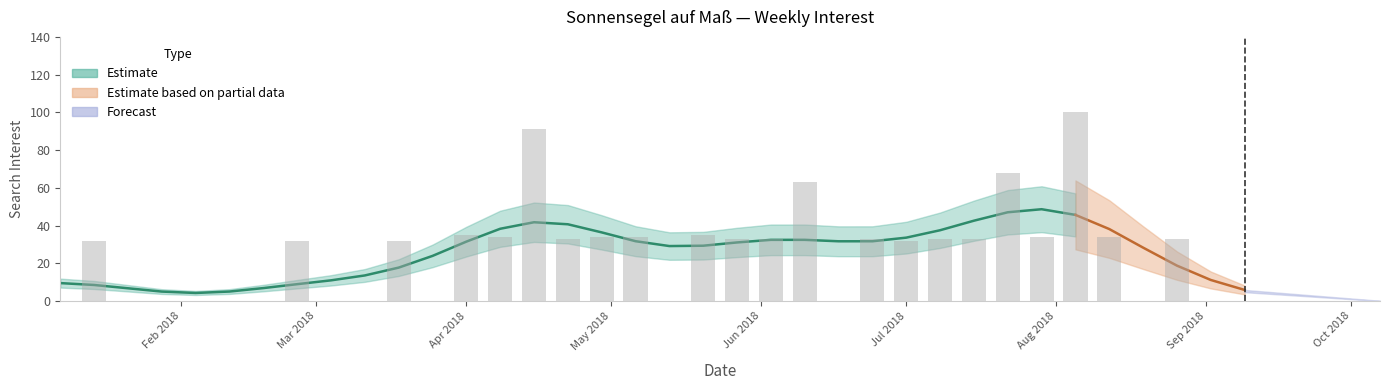

Rank the categories by value from highest to lowest.

2018-08-05, 2018-04-15, 2018-07-22, 2018-06-10, 2018-04-01, 2018-05-20, 2018-04-08, 2018-04-29, 2018-05-06, 2018-07-29, 2018-08-12, 2018-04-22, 2018-05-27, 2018-06-03, 2018-06-24, 2018-07-08, 2018-07-15, 2018-08-26, 2018-01-14, 2018-02-25, 2018-03-18, 2018-07-01, 2018-01-07, 2018-01-21, 2018-01-28, 2018-02-04, 2018-02-11, 2018-02-18, 2018-03-04, 2018-03-11, 2018-03-25, 2018-05-13, 2018-06-17, 2018-08-19, 2018-09-02, 2018-09-09, 2018-09-16, 2018-09-23, 2018-09-30, 2018-10-07